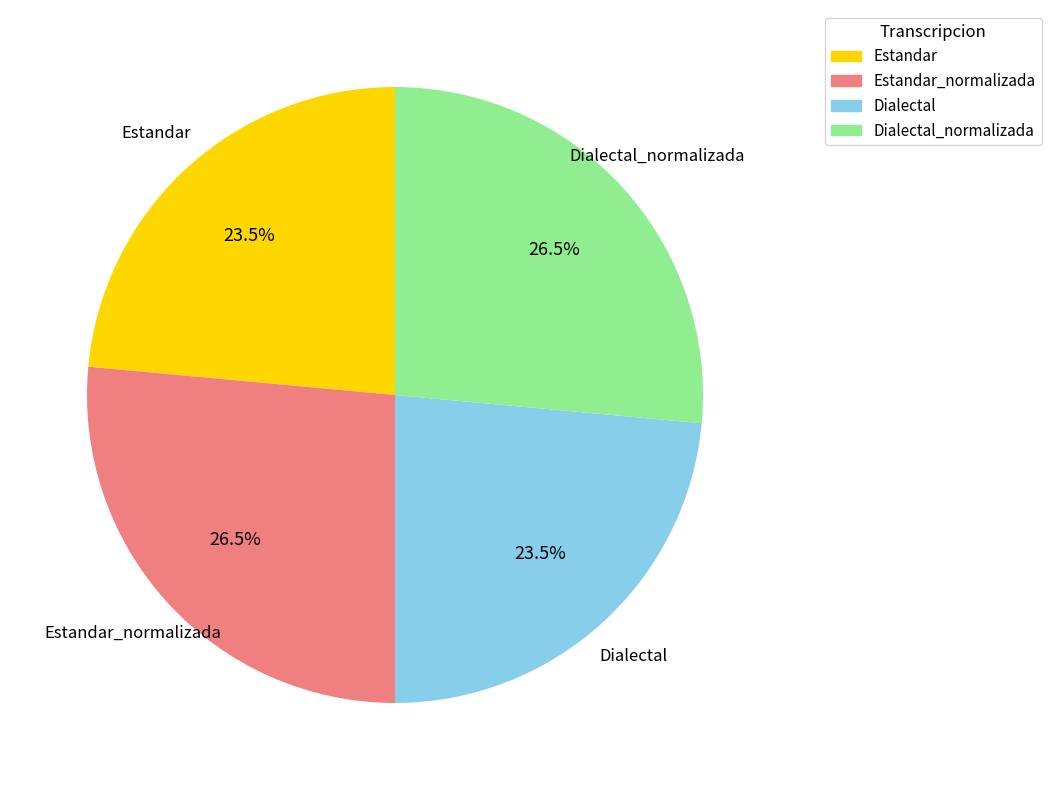

Is there any slice that represents more than half of the pie?

No